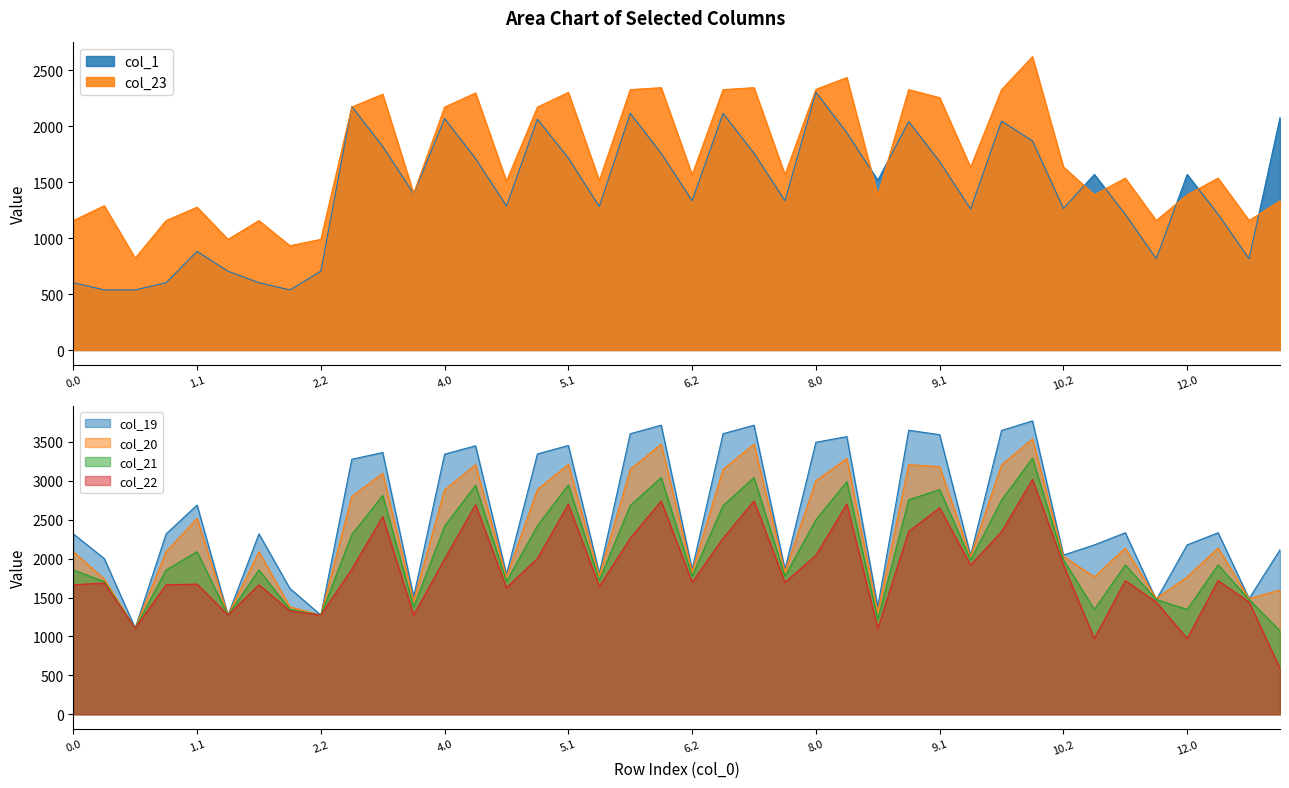

True or false: col_23 and col_1 intersect in this chart.

True